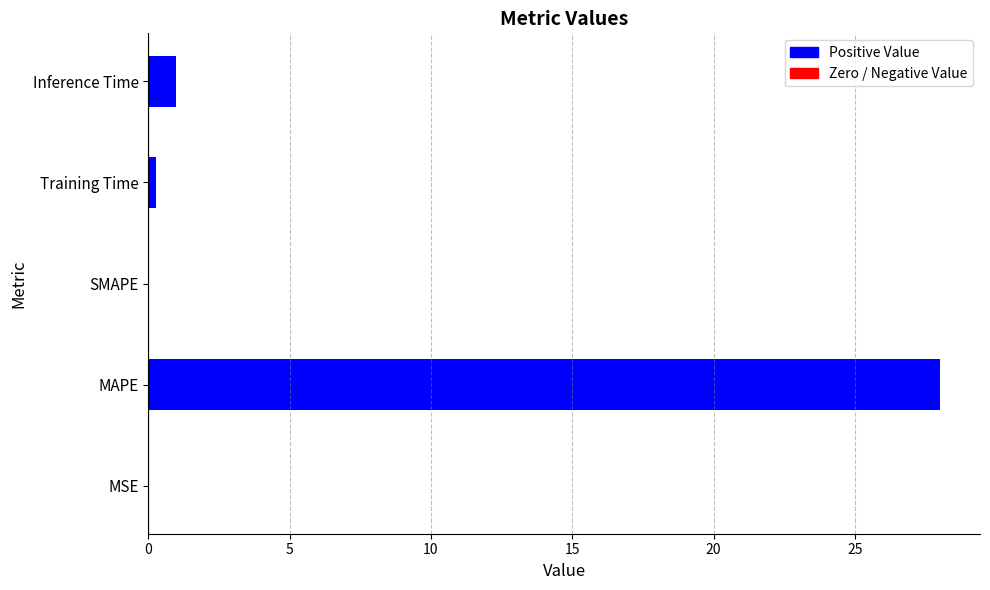

Reading left to right, transcribe all the data shown in this chart.

MSE=0.0	MAPE=28.0	SMAPE=0.0	Training Time=0.3	Inference Time=1.0